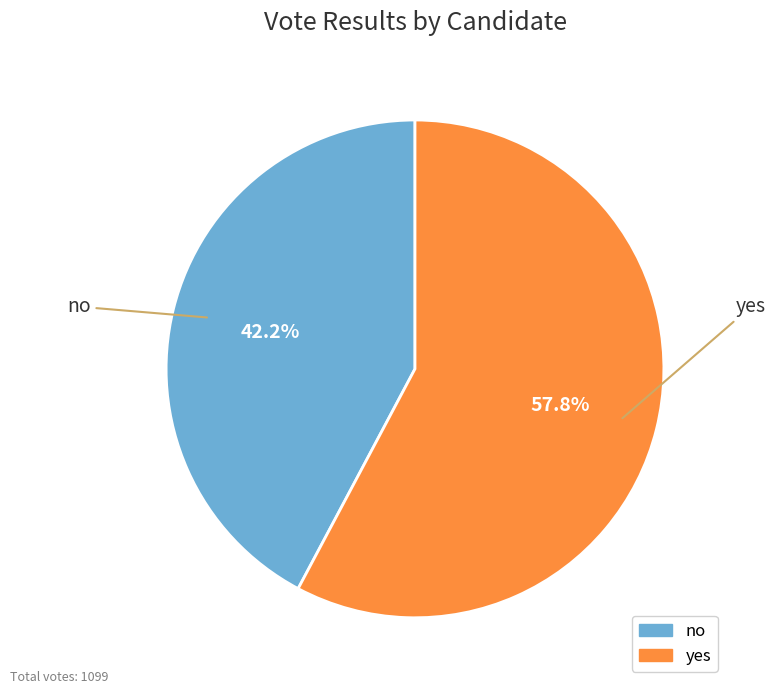

Which category has the biggest portion of the pie?

yes